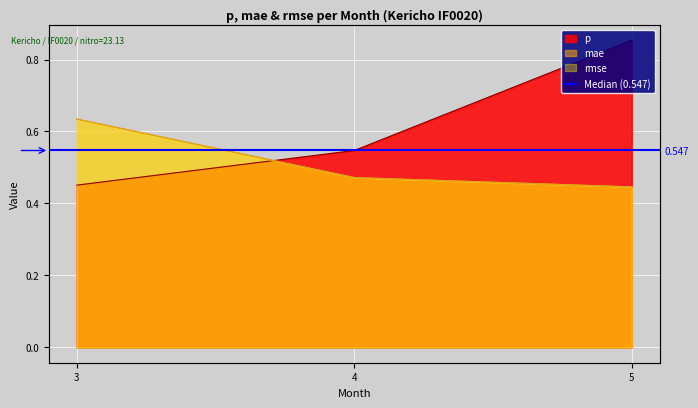

What is the spread (max minus min) of values at 5?

0.4